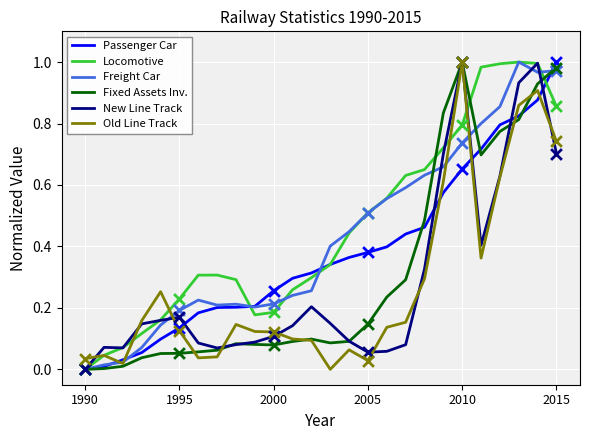

Which series has the largest total across all categories?

Locomotive